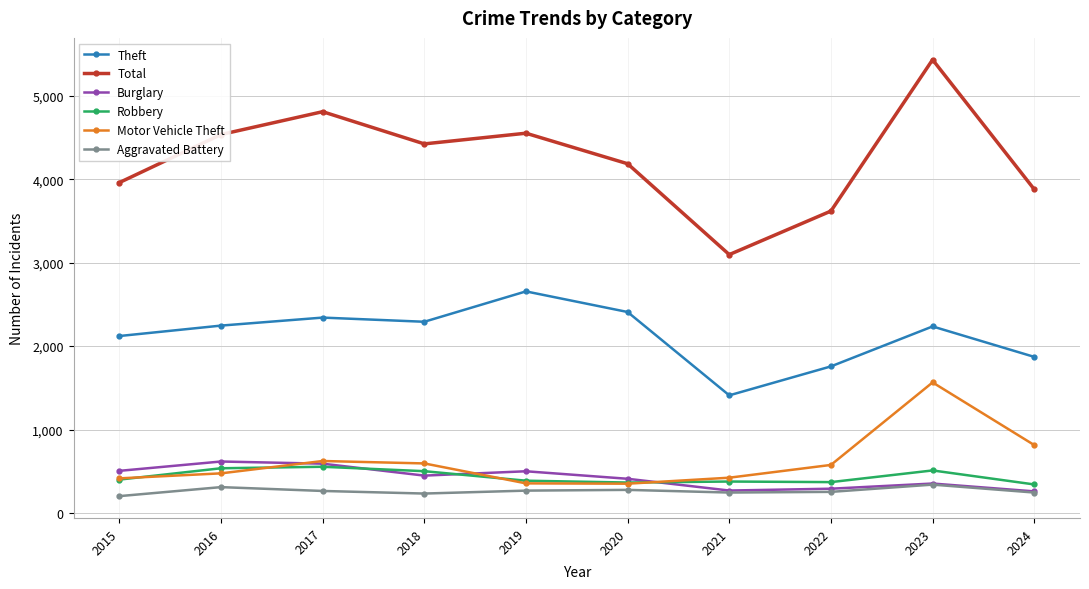

Is it true that Total equals 5984 at 2016?

False